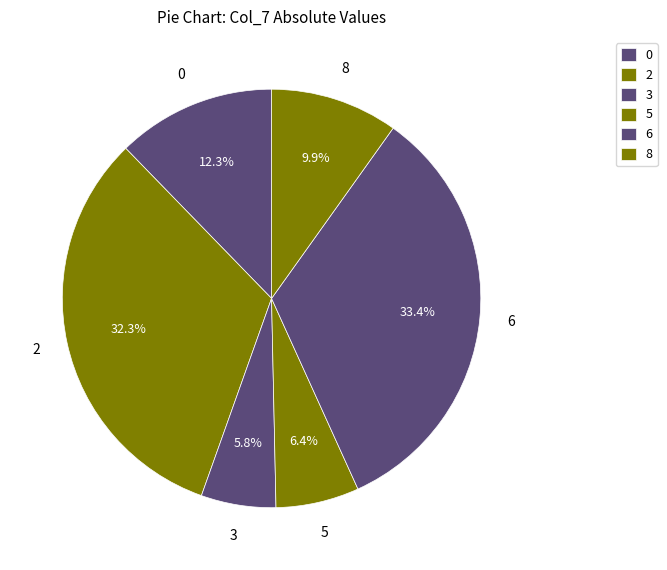

What percentage is the 0 slice, to the nearest percent?

12%